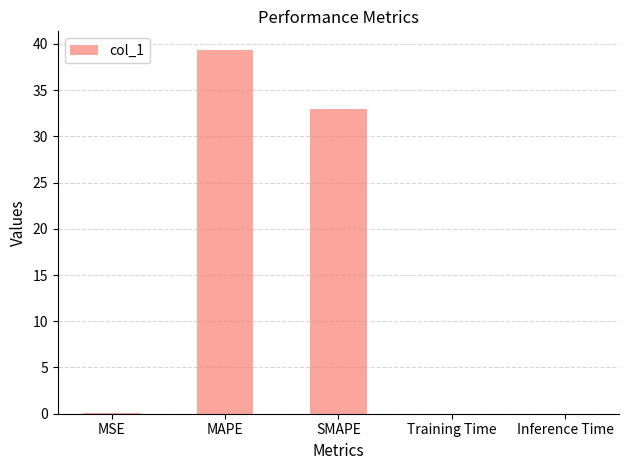

At which category does the chart reach its peak across all series?

MAPE